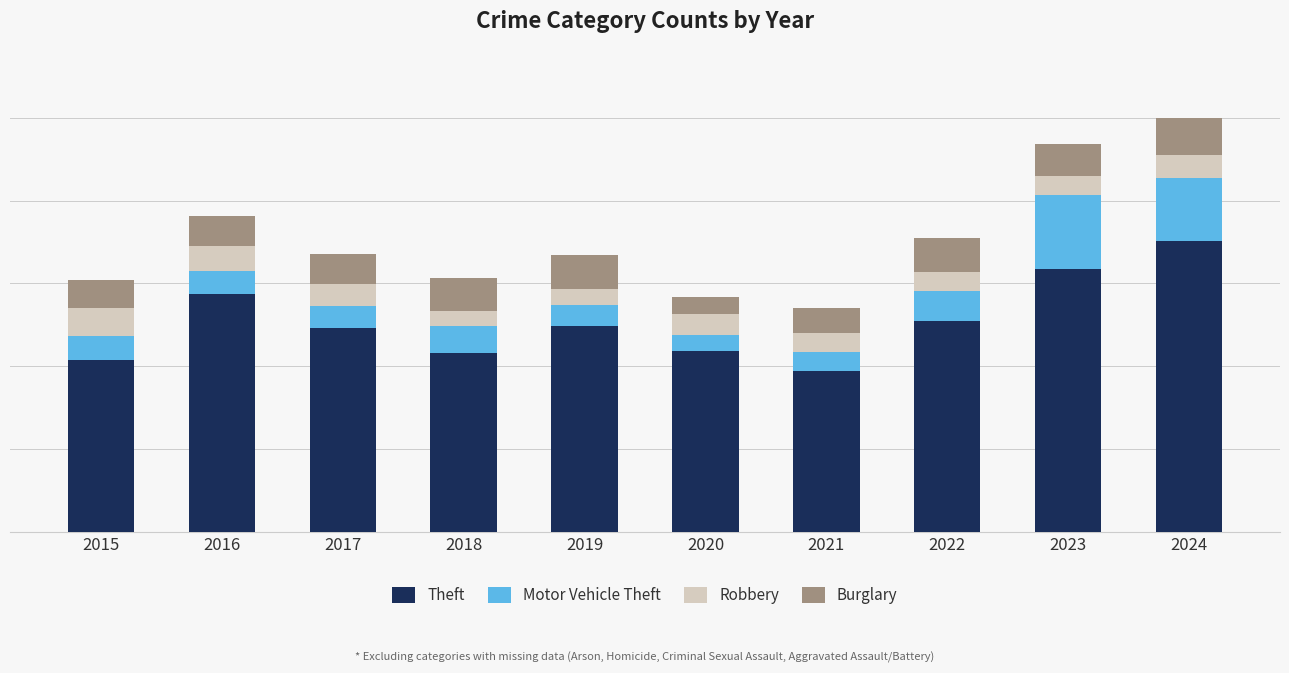

Are the bars horizontal?

No